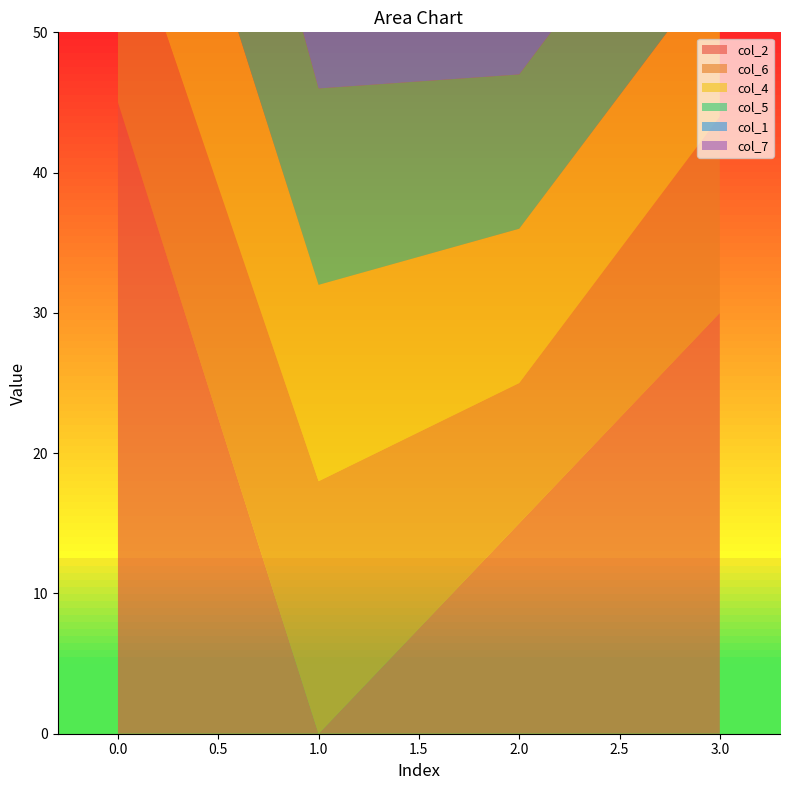

Reading left to right, transcribe all the data shown in this chart.

col_2: 0=45	1=0	2=15	3=30
col_6: 0=15	1=18	2=10	3=14
col_4: 0=17	1=14	2=11	3=11
col_5: 0=21	1=14	2=11	3=11
col_1: 0=17	1=18	2=18	3=18
col_7: 0=8	1=9	2=8	3=8